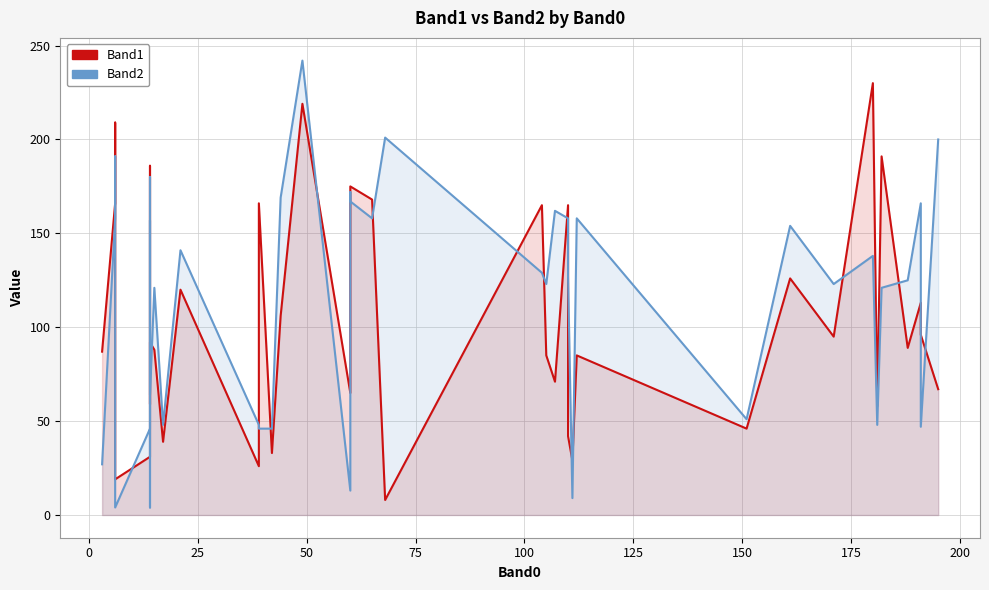

Is the value of Band1 at 20 greater than the value of Band2 at 12?

Yes